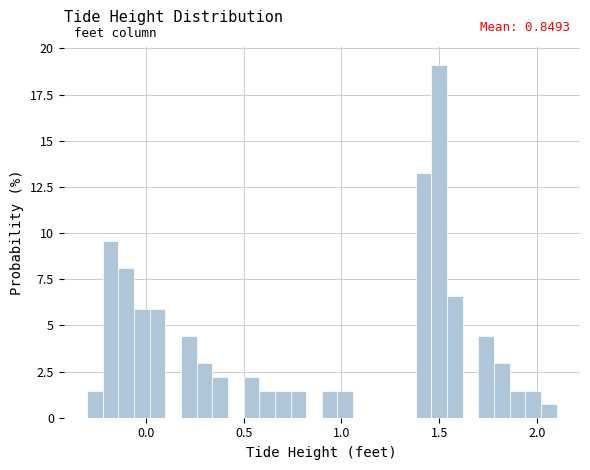

Around what value on the x-axis is the tallest bar? Give the approximate position of its centre, as read against the axis.

1.50